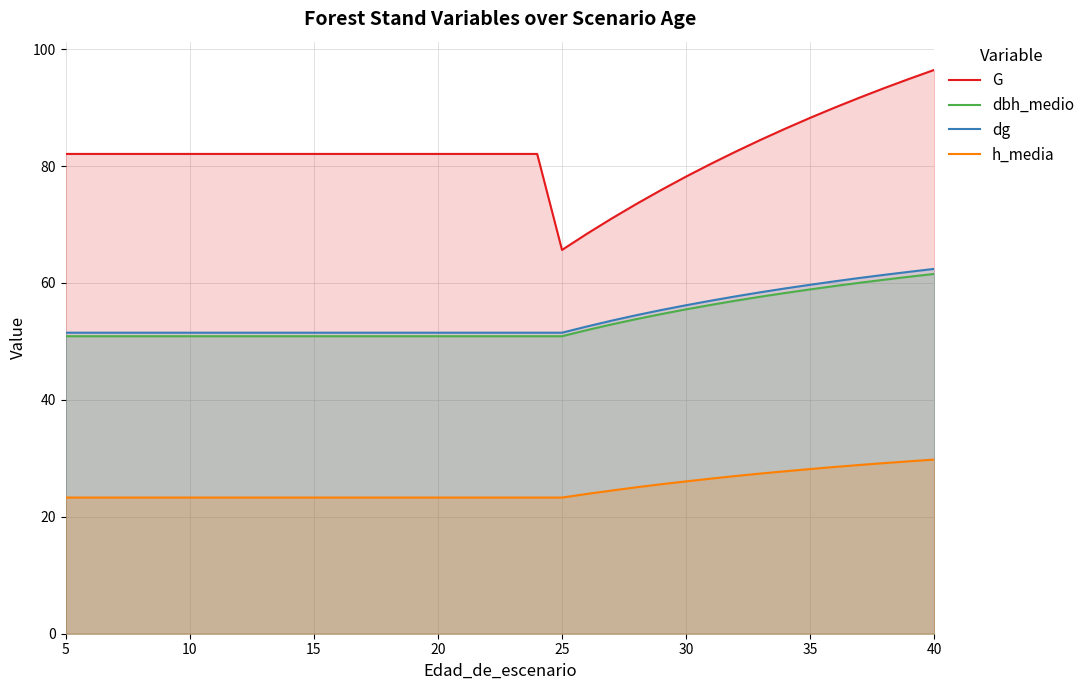

True or false: dg and dbh_medio intersect in this chart.

False